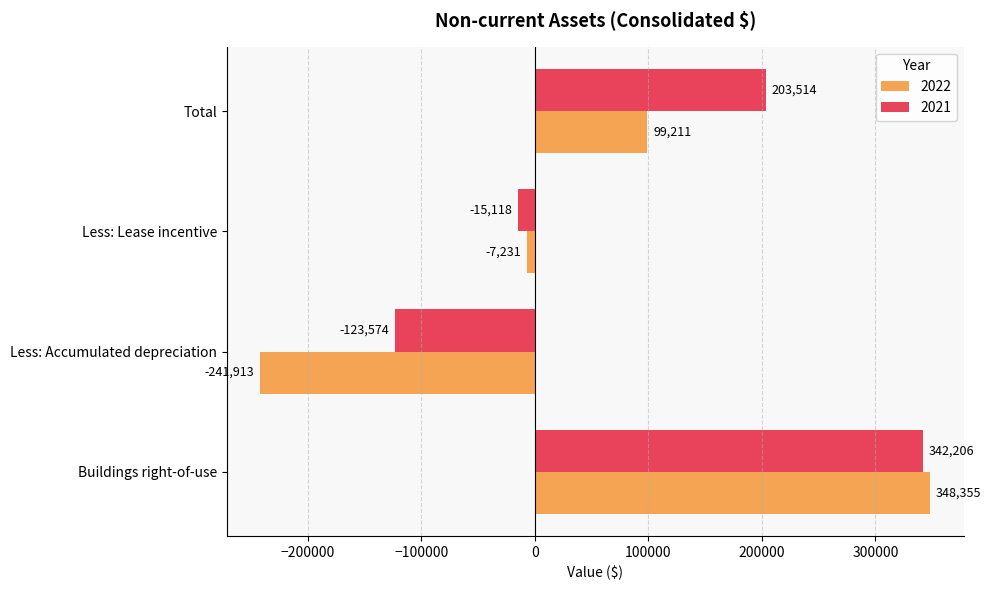

Is the value of 2021 at Less: Accumulated depreciation greater than the value of 2022 at Buildings right-of-use?

No